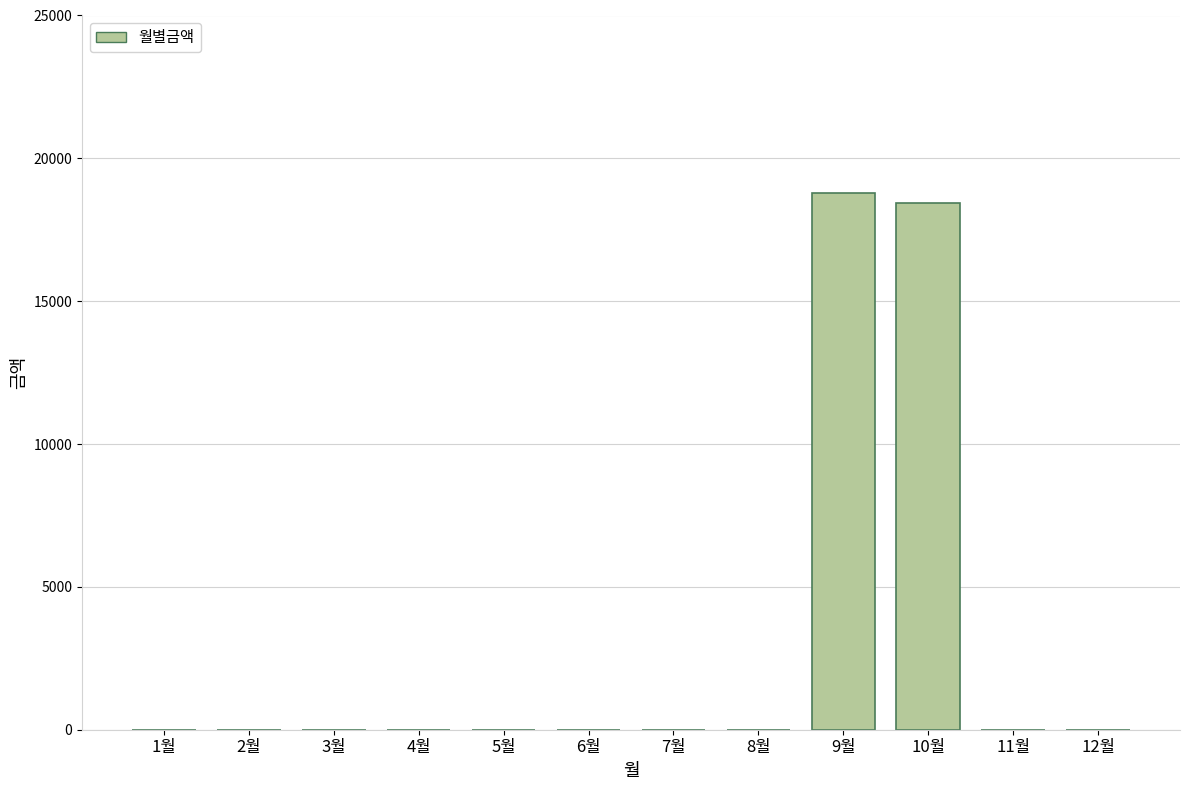

What is the maximum value shown in the chart?

18780